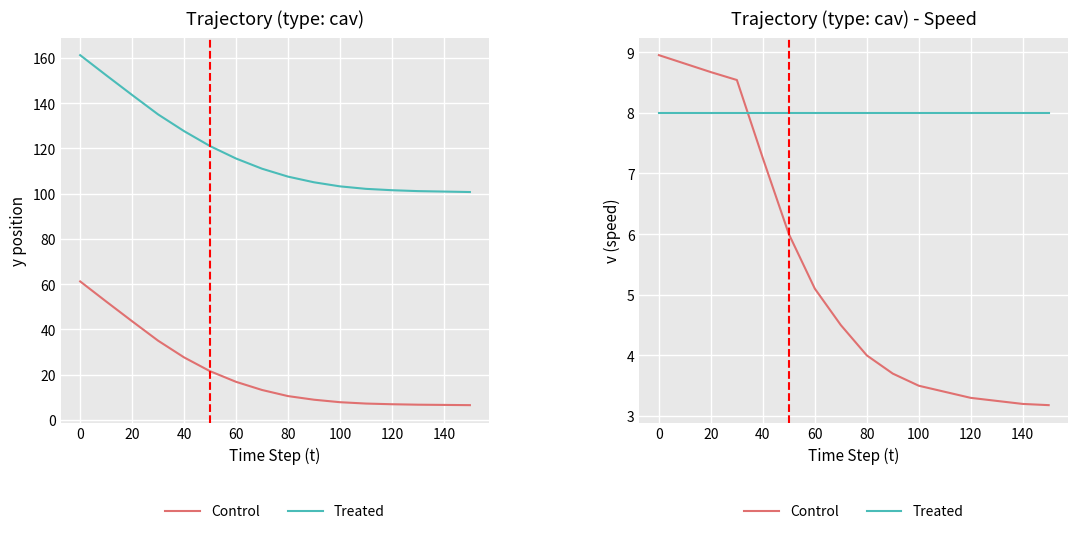

What is the sum of all y position values?

332.3